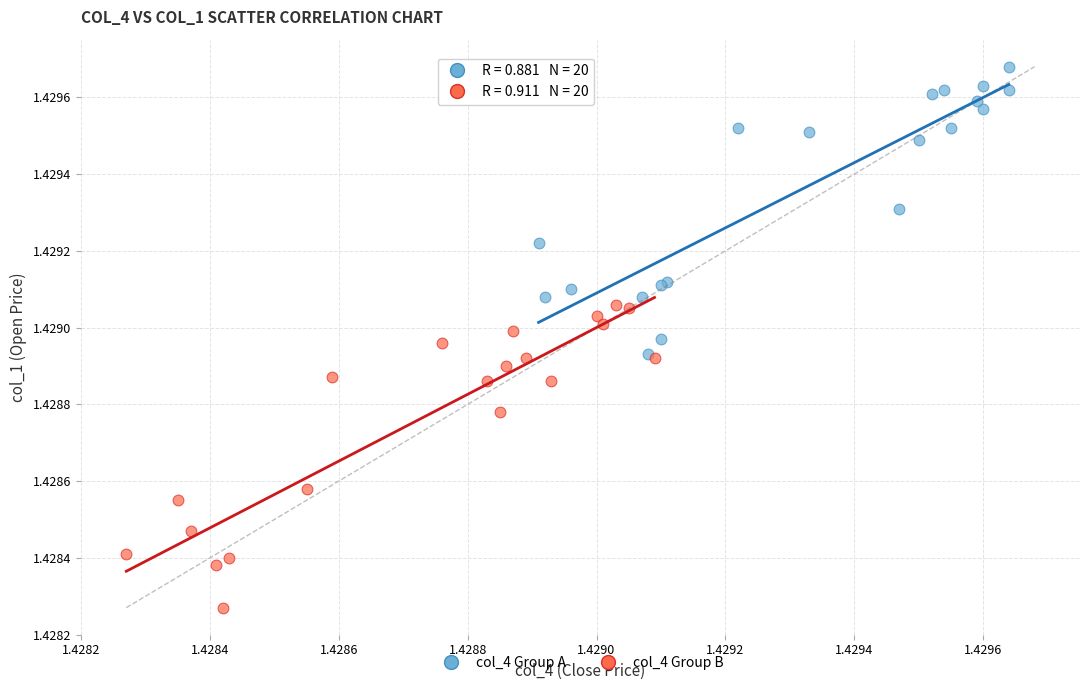

Which series contains the lowest Y value?

col_4 Group B